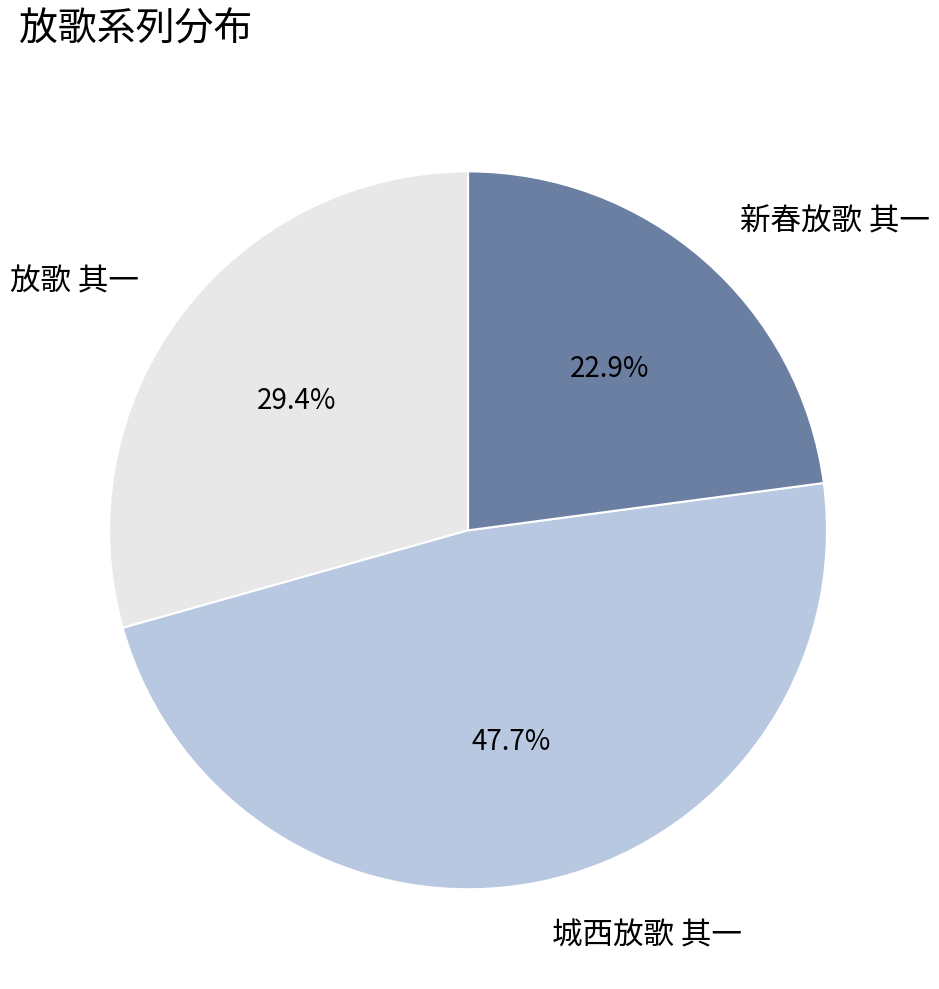

True or false: 城西放歌 其一 accounts for 48% of the total.

True